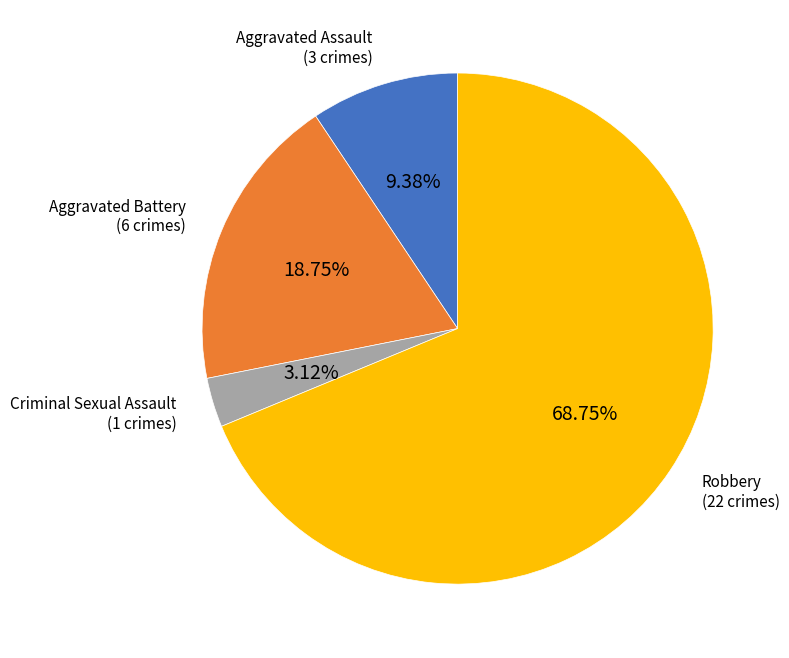

Is there a majority slice in this chart?

Yes